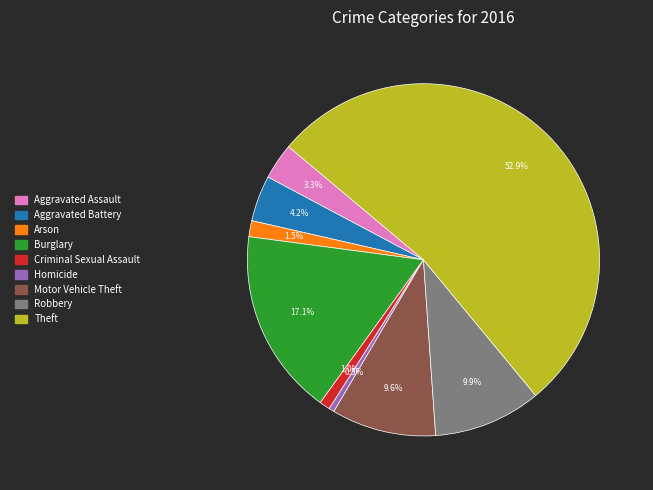

To the nearest percent, what portion does Aggravated Battery represent?

4%